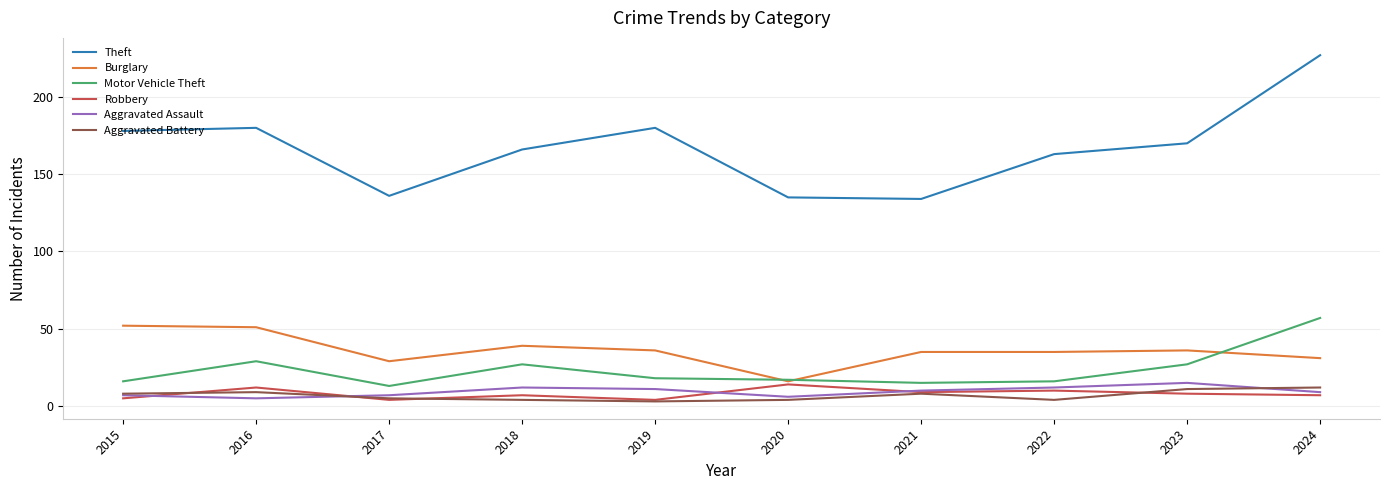

Where is the first local minimum for Aggravated Assault?

2016